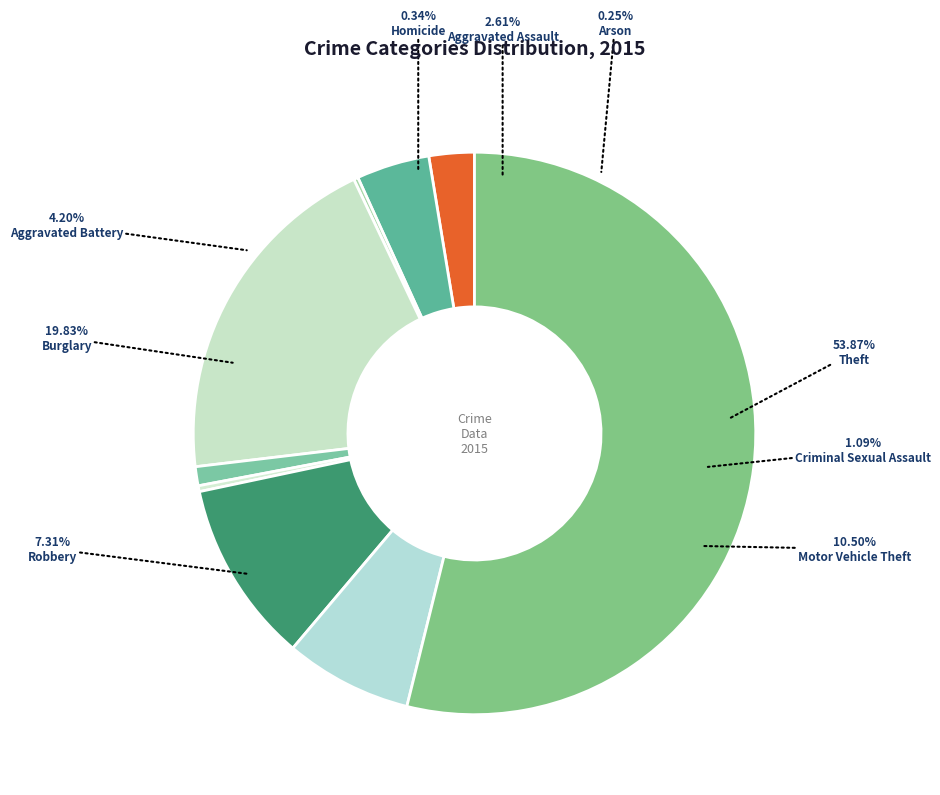

How many segments does this pie chart have?

9